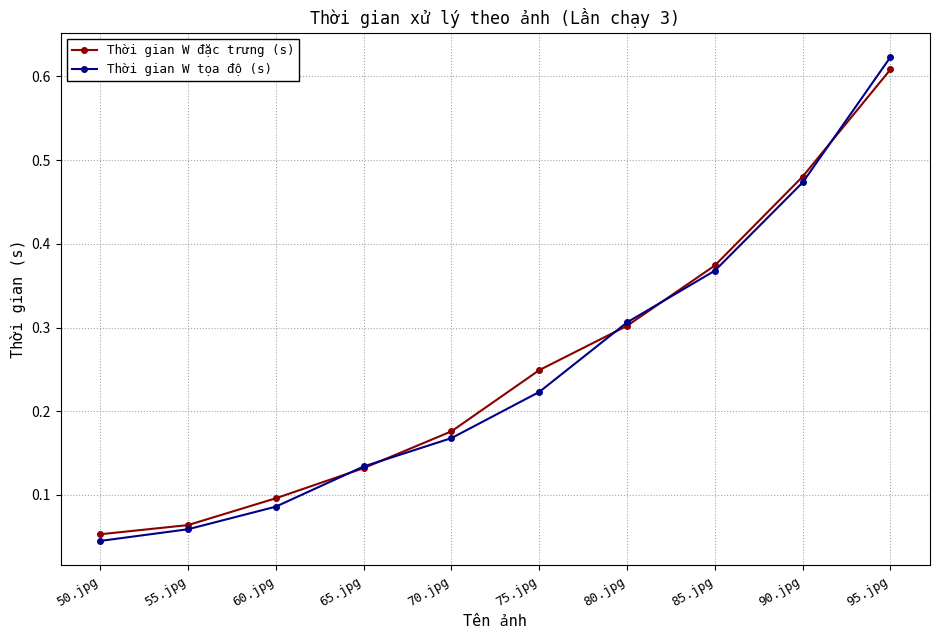

What is the label of the 7th point from the right?

65.jpg